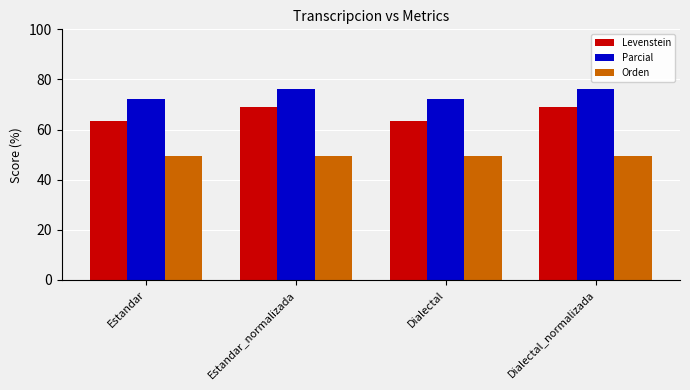

Reading right to left, transcribe all the data shown in this chart.

Levenstein: Dialectal_normalizada=68.8	Dialectal=63.5	Estandar_normalizada=68.8	Estandar=63.5
Parcial: Dialectal_normalizada=76.3	Dialectal=72.2	Estandar_normalizada=76.3	Estandar=72.2
Orden: Dialectal_normalizada=49.6	Dialectal=49.6	Estandar_normalizada=49.6	Estandar=49.6